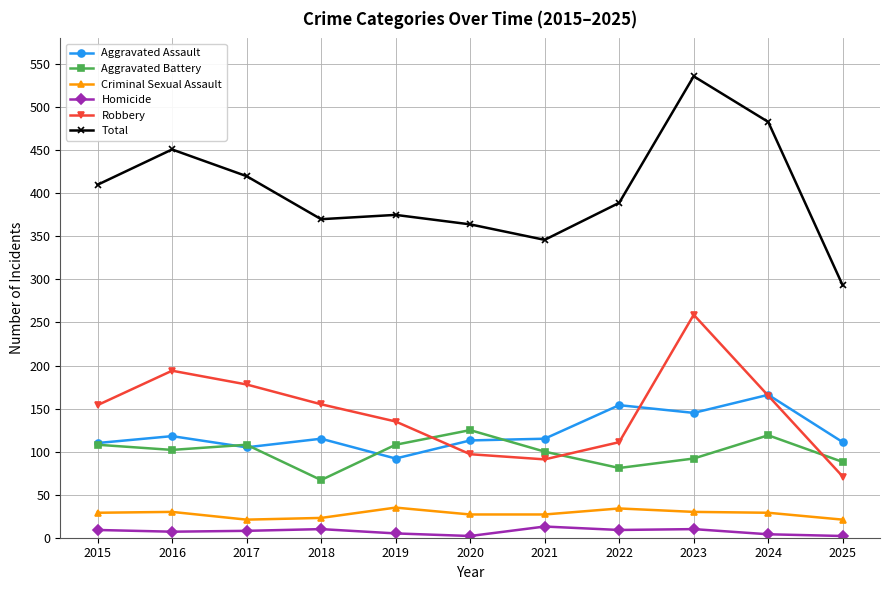

After their last crossing, which series has the higher values: Aggravated Assault or Robbery?

Aggravated Assault